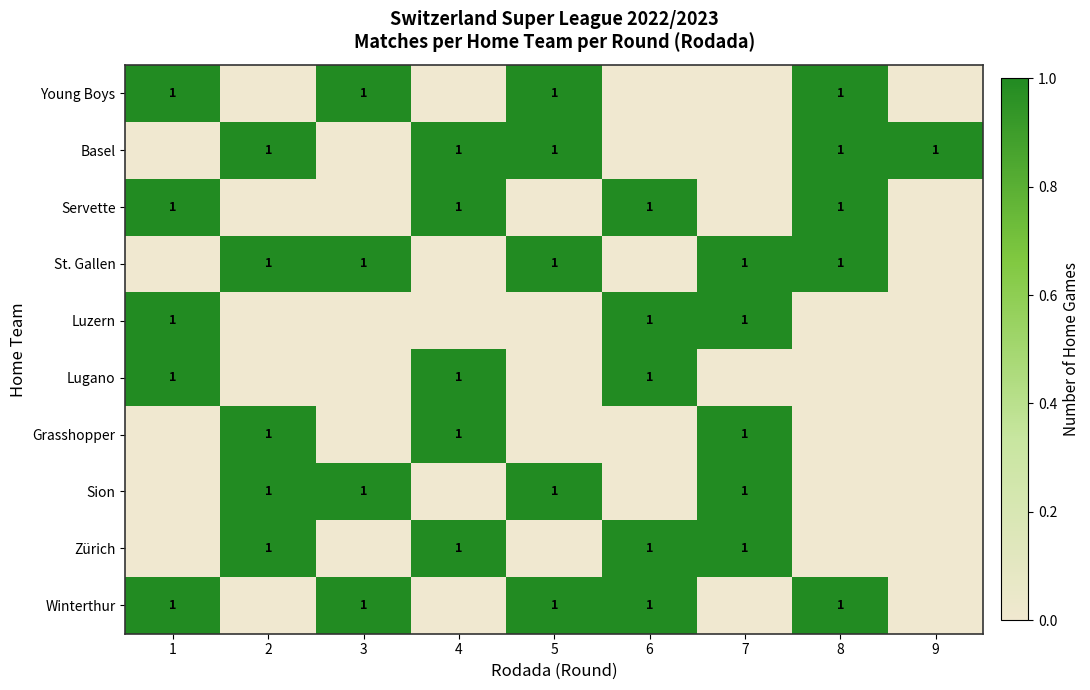

The value of Young Boys at 5 is 1. True or false?

True